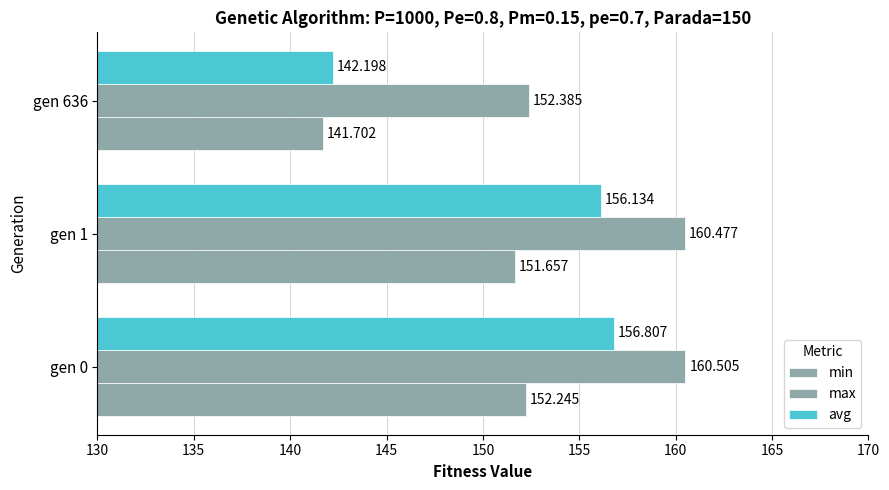

How many categories are shown in the chart?

3